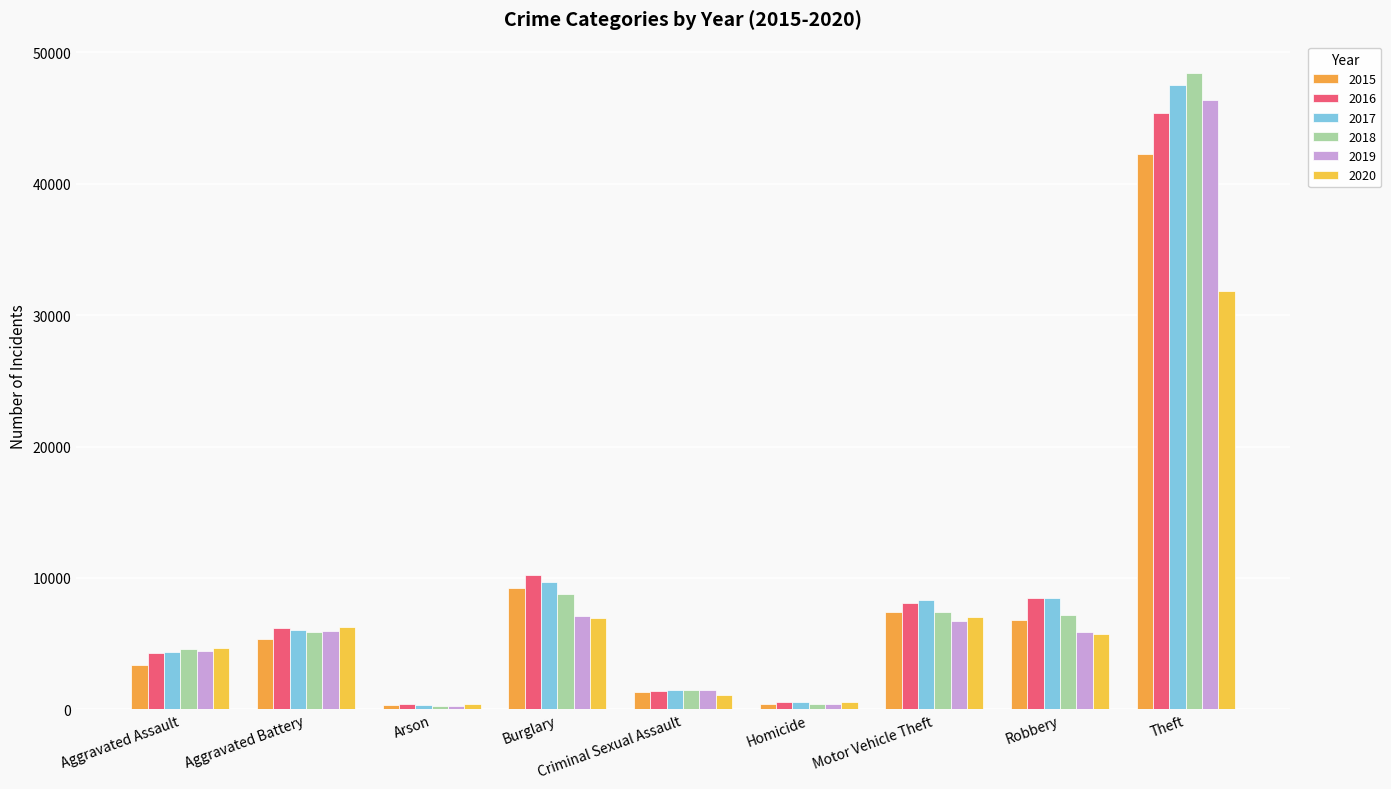

What position from the right is Aggravated Assault?

9